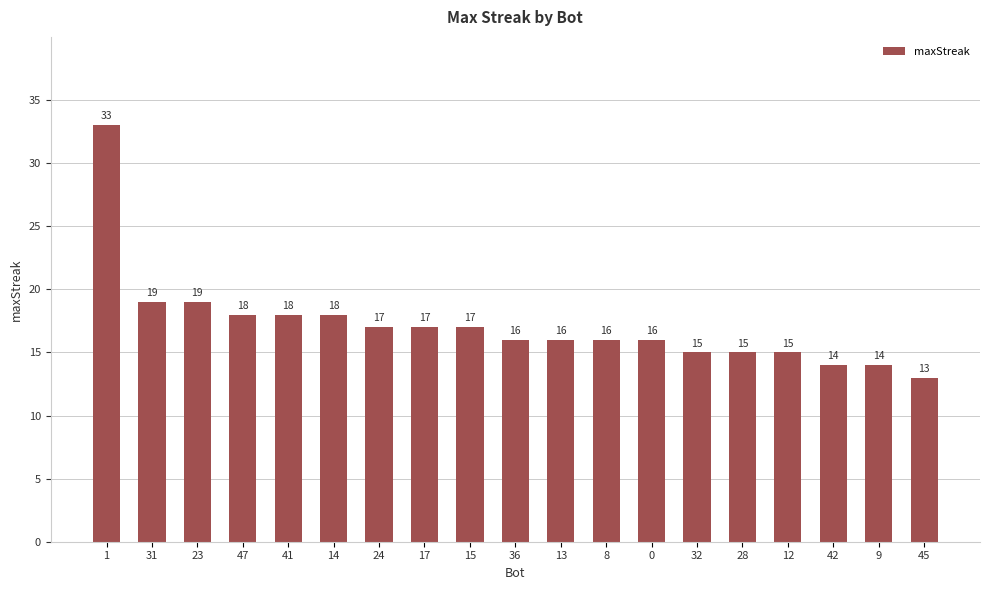

Which category has the lowest value across all series?

45